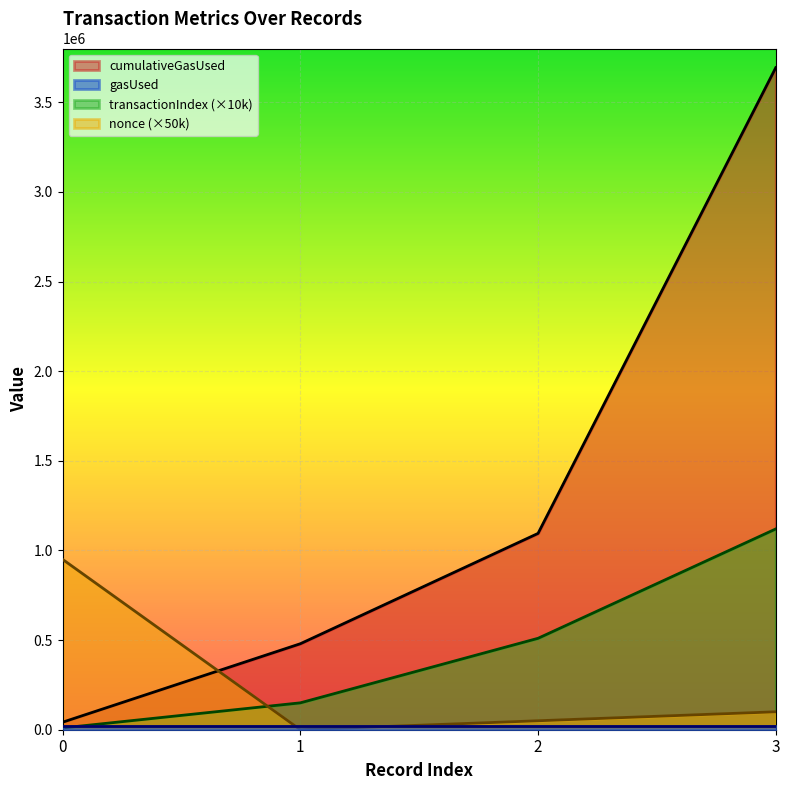

Between 0 and 3, which series saw the biggest shift?

cumulativeGasUsed